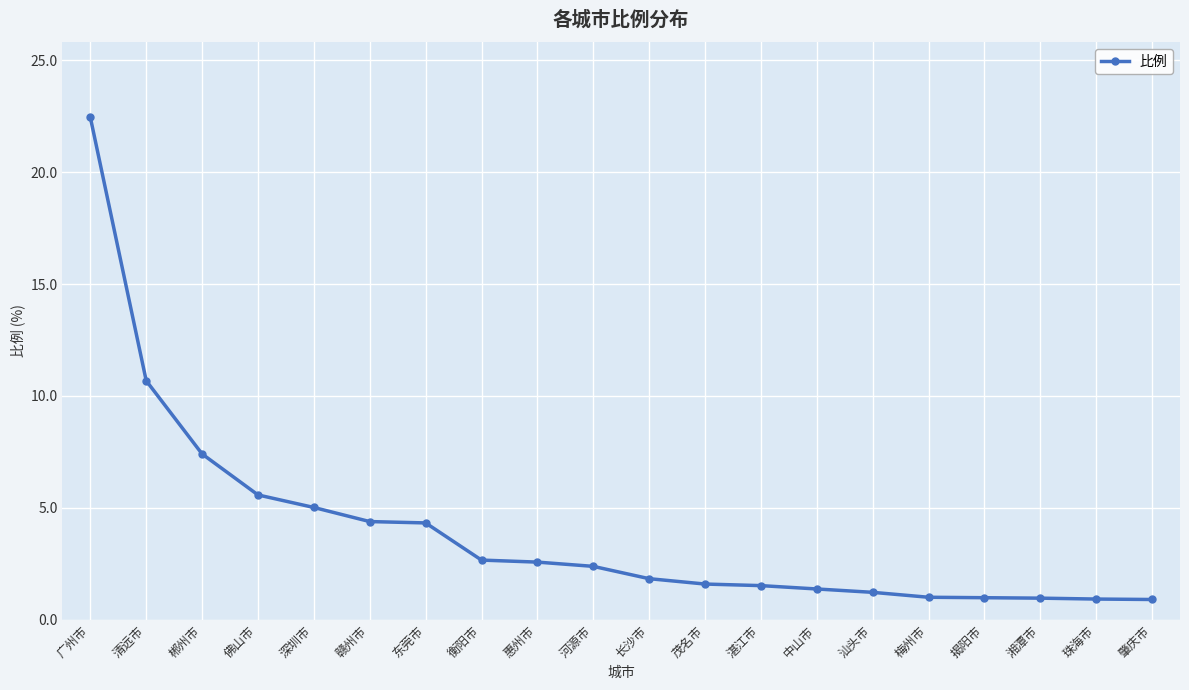

What is the label of the 12th point from the right?

惠州市